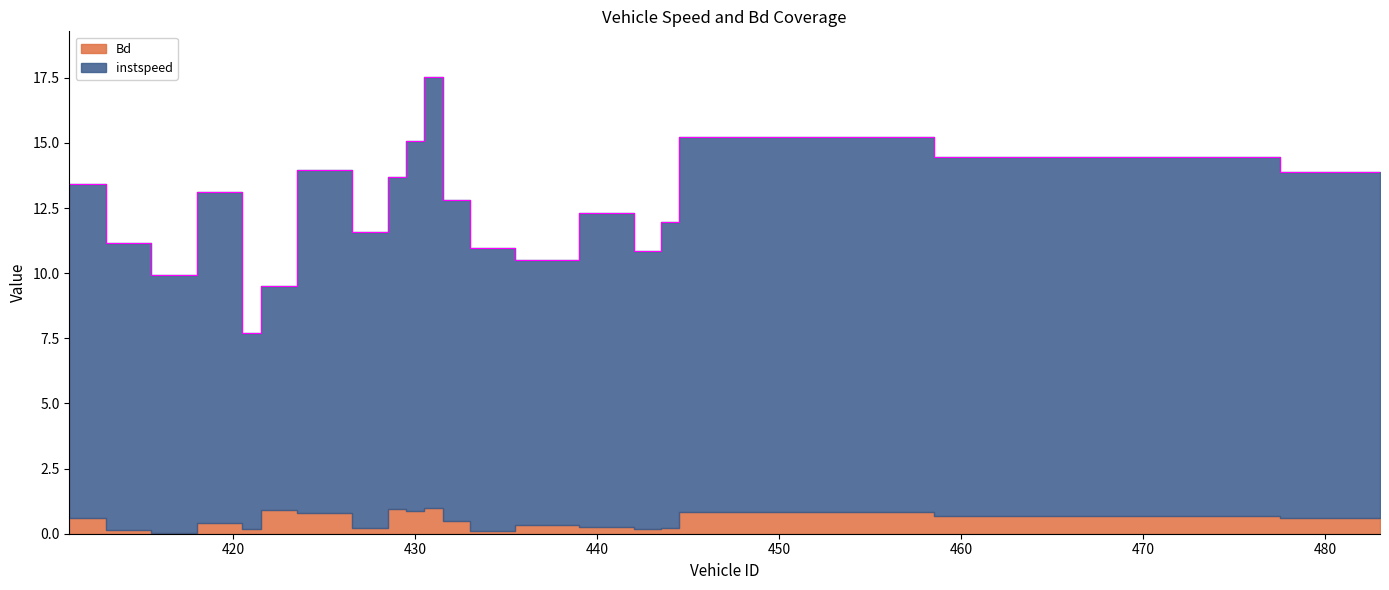

What is the change in value from 422 to 483?

+4.4